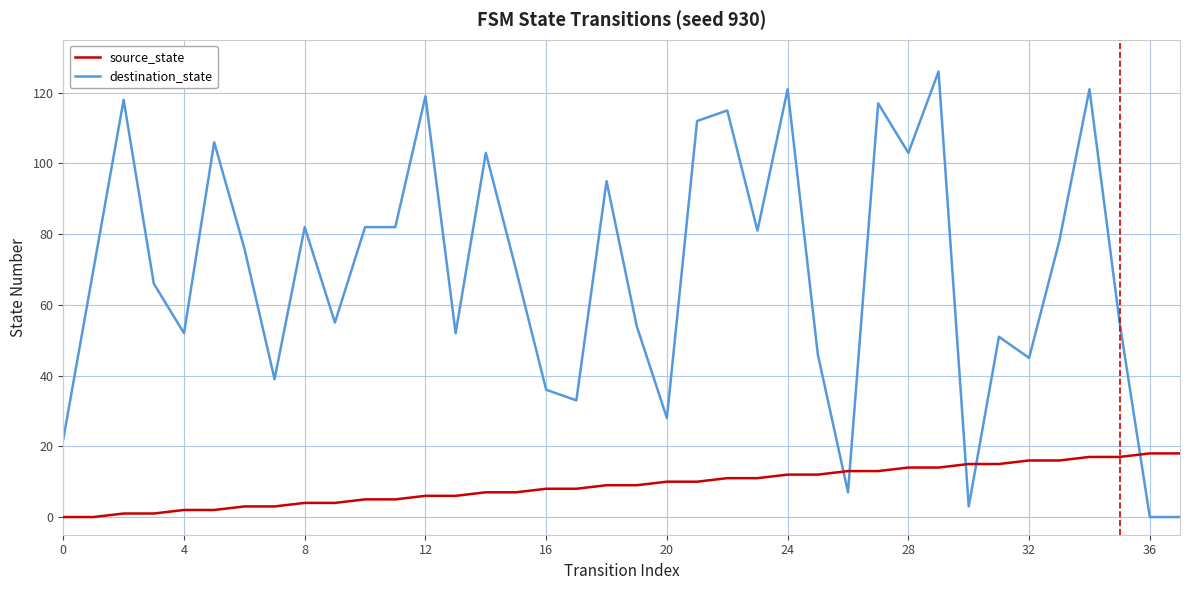

Which series has the largest total across all categories?

destination_state